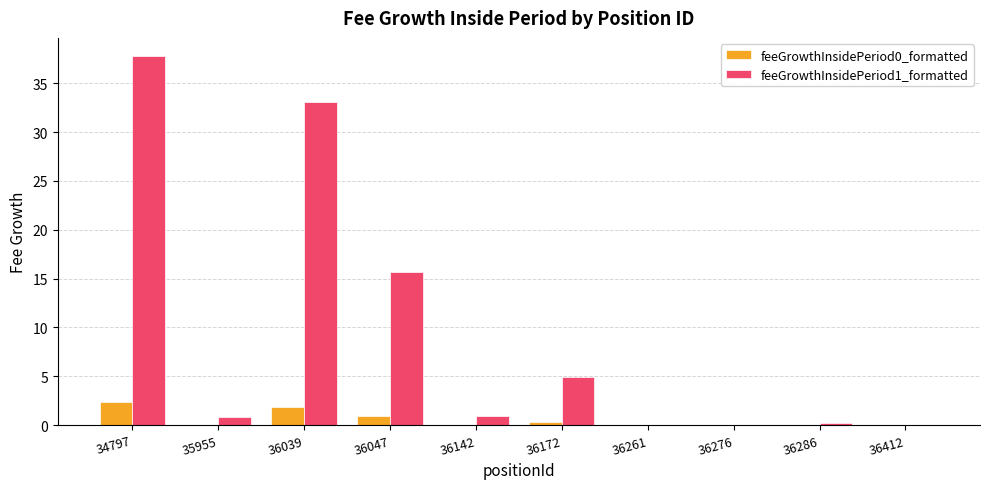

At which category is the sum across all series the highest?

34797